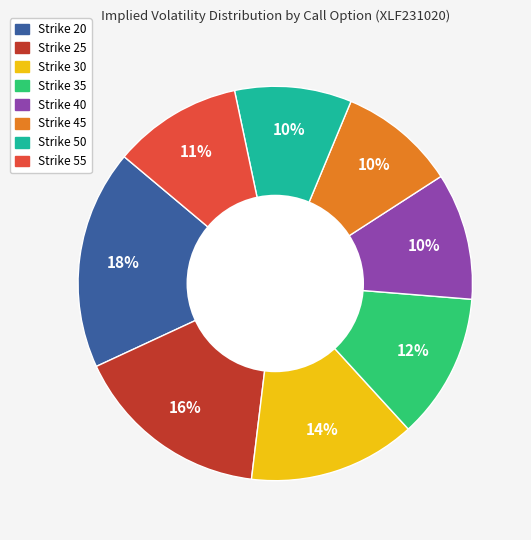

Is there a majority slice in this chart?

No